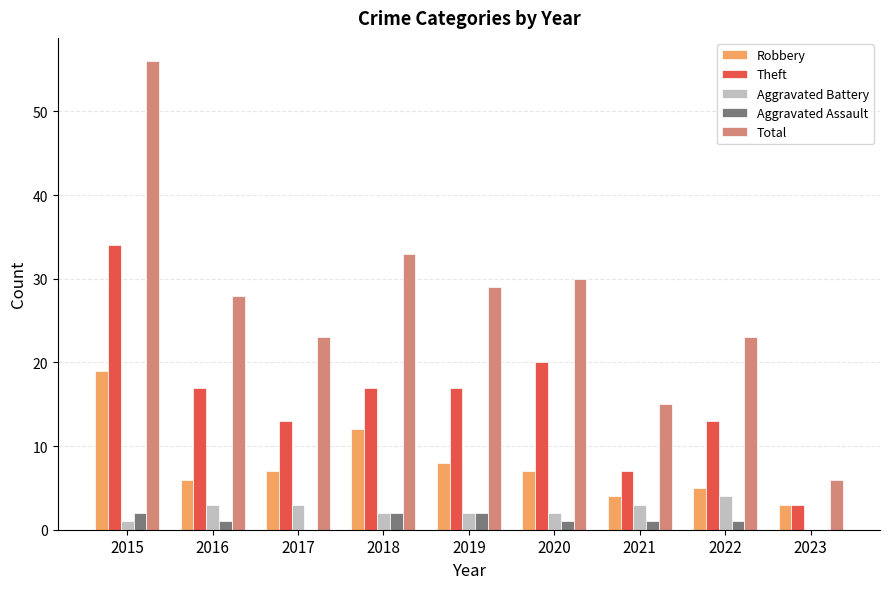

Are the bars grouped side by side (vs. stacked)?

Yes